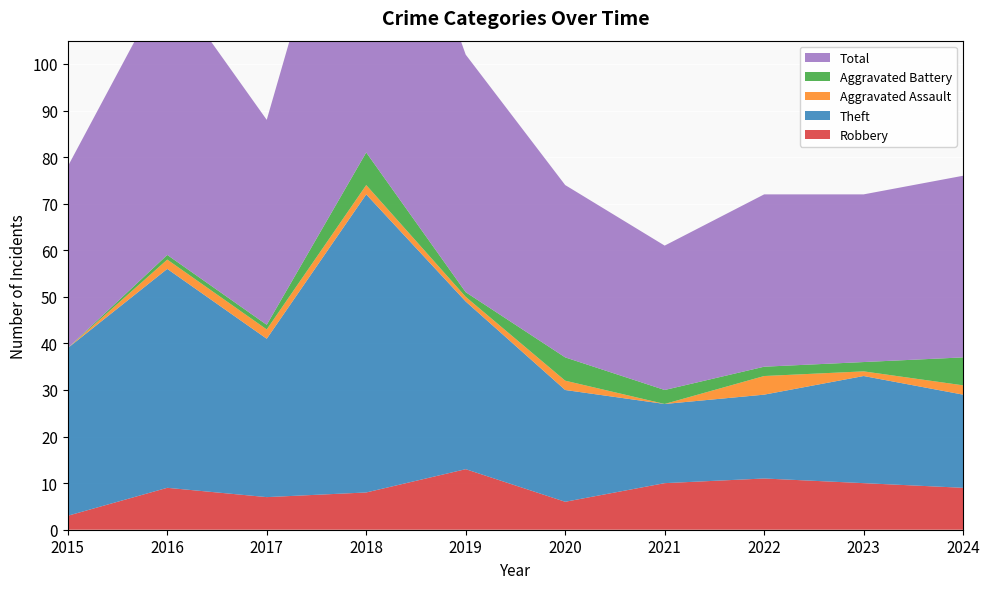

Reading left to right, list all the values displayed in this chart.

Robbery: 3	9	7	8	13	6	10	11	10	9
Theft: 36	47	34	64	36	24	17	18	23	20
Aggravated Assault: 0	2	2	2	1	2	0	4	1	2
Aggravated Battery: 0	1	1	7	1	5	3	2	2	6
Total: 39	59	44	81	51	37	31	37	36	39